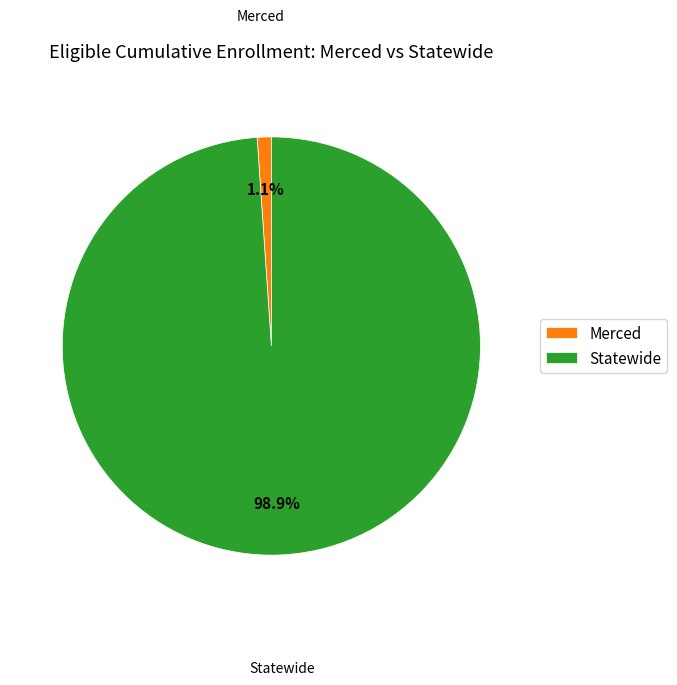

To the nearest percent, what is the average slice percentage?

50%